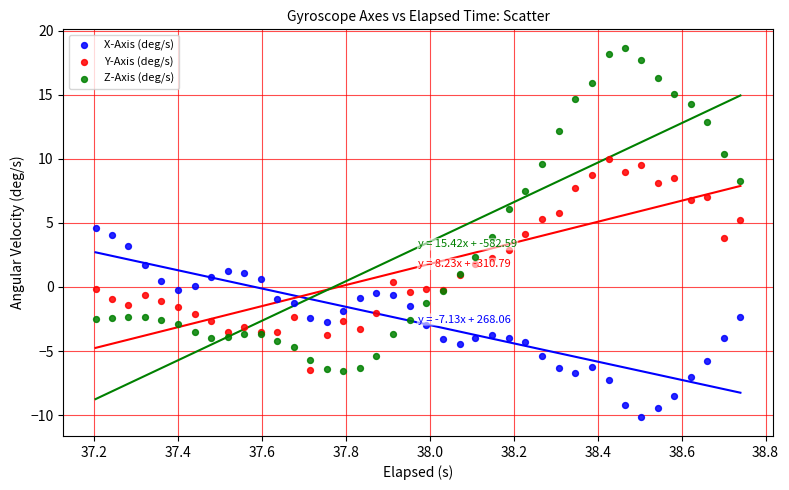

Which series contains the highest Y value?

Z-Axis (deg/s)